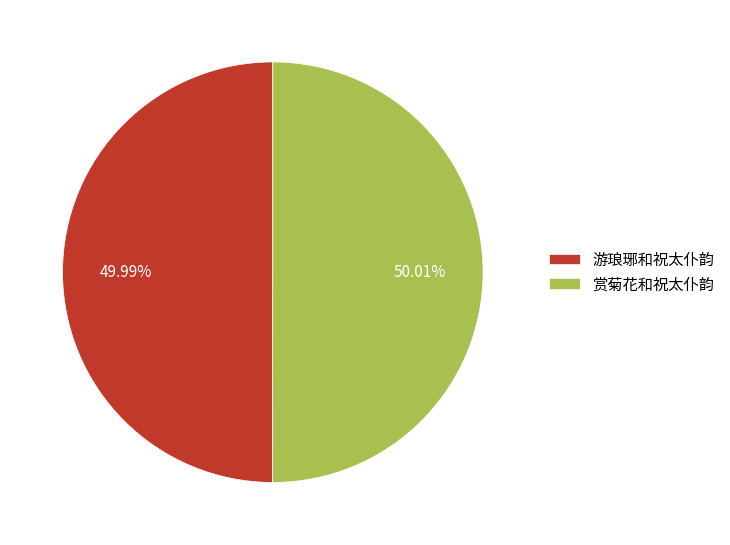

Is there any slice that represents more than half of the pie?

Yes